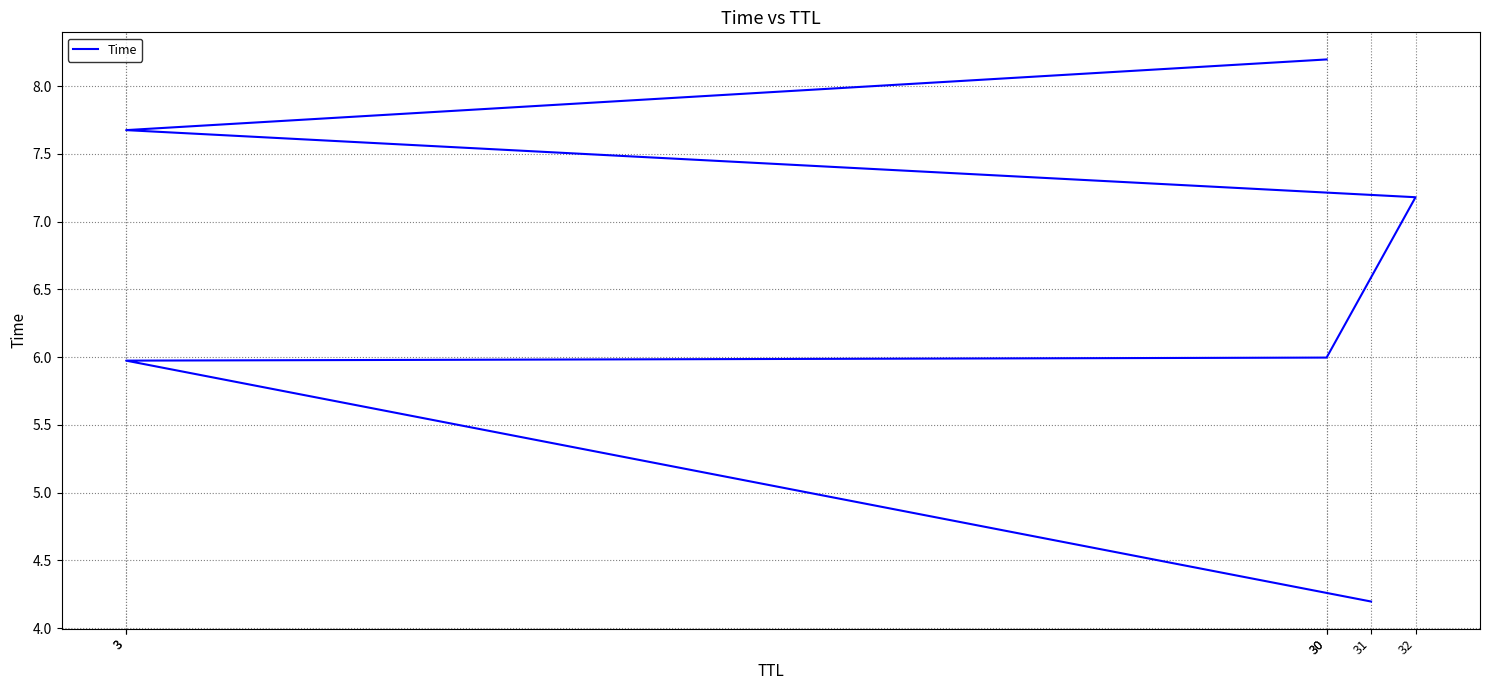

What is the sum of the values at 32 and 31?

11.4